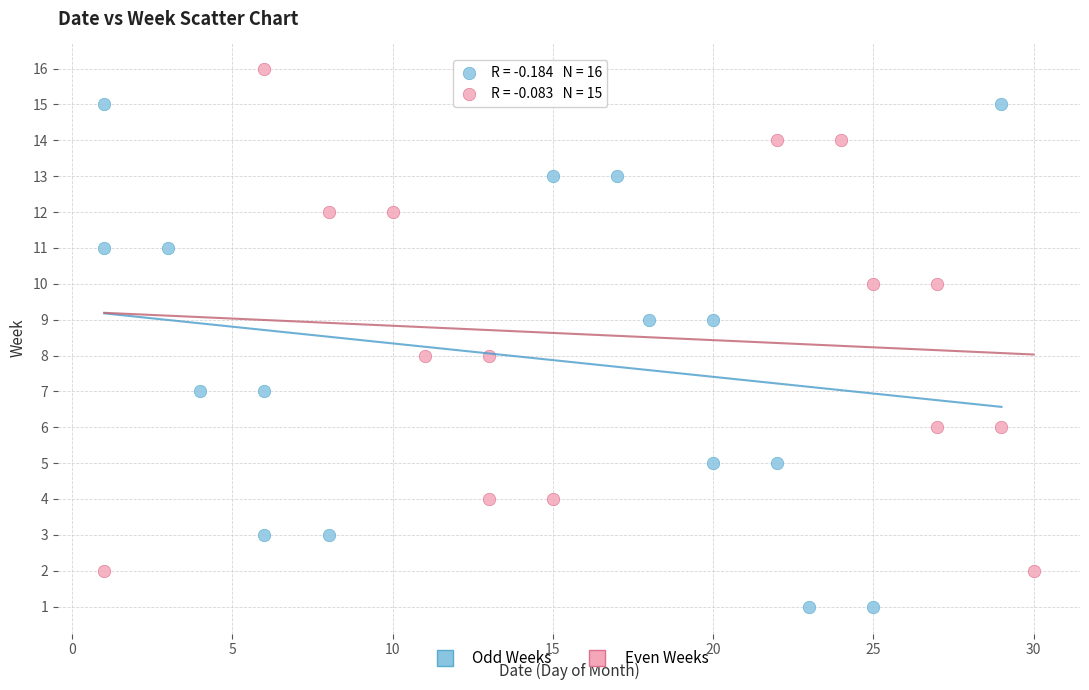

What are all the series names shown in the legend?

Odd Weeks, Even Weeks